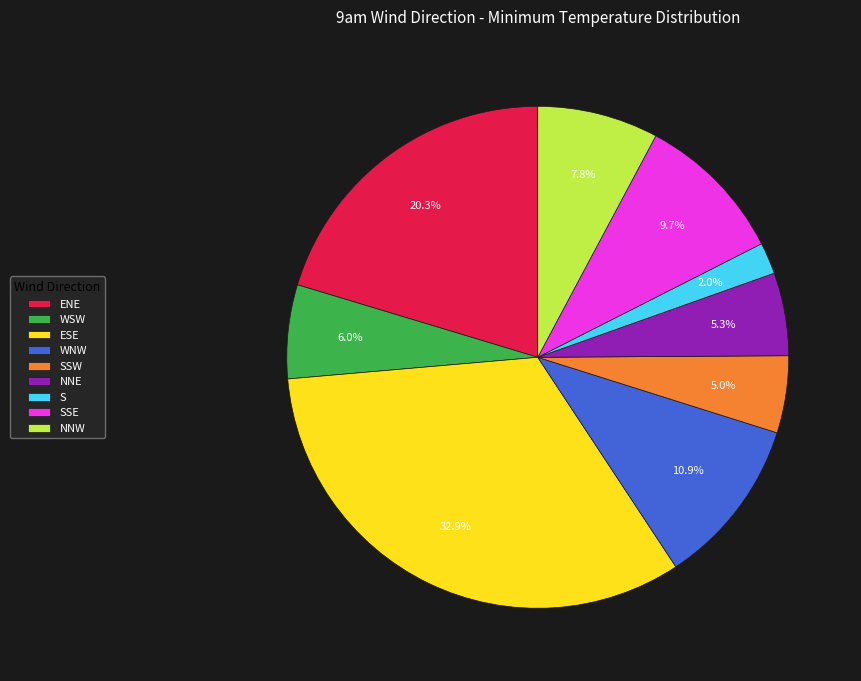

Count the number of slices in the pie.

9